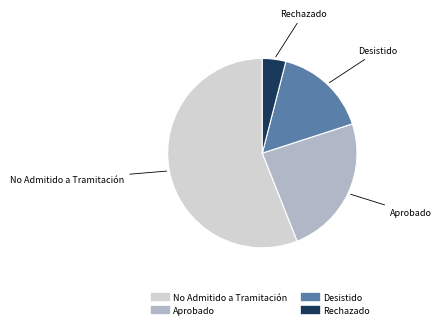

How many slices are in this pie chart?

4